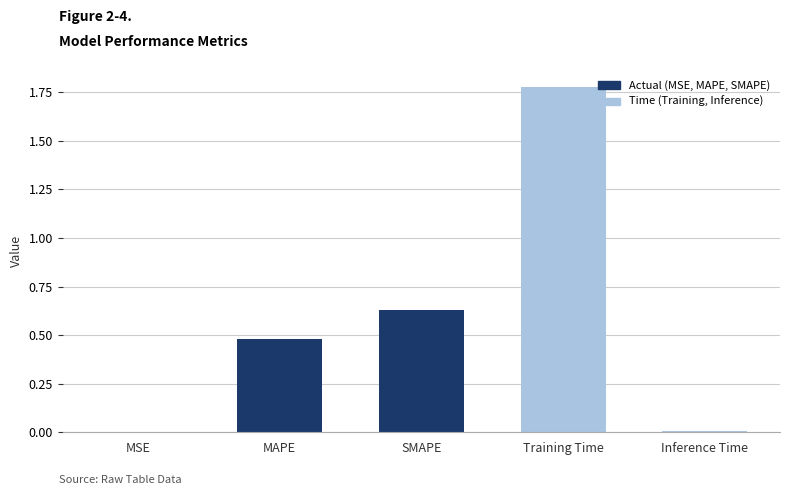

Which category has the highest value across all series?

Training Time